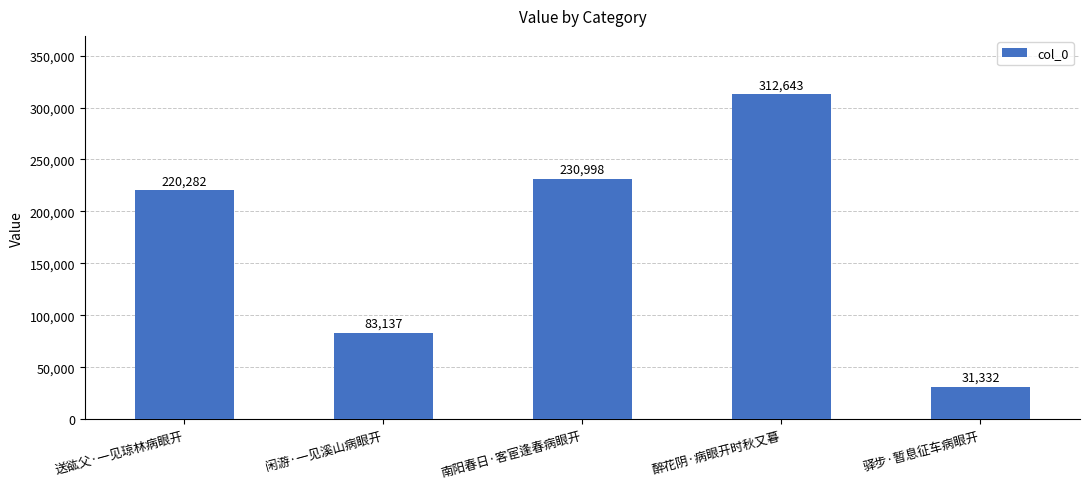

Rank the categories by value from highest to lowest.

醉花阴·病眼开时秋又暮, 南阳春日·客宦逢春病眼开, 送谹父·一见琼林病眼开, 闲游·一见溪山病眼开, 驿步·暂息征车病眼开